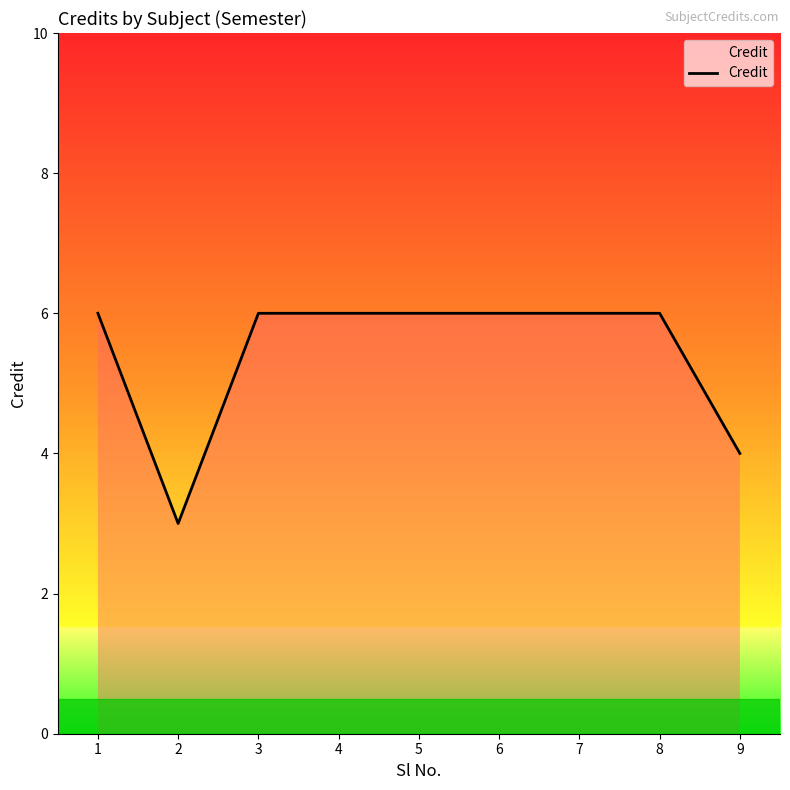

Count the number of categories in the chart.

9